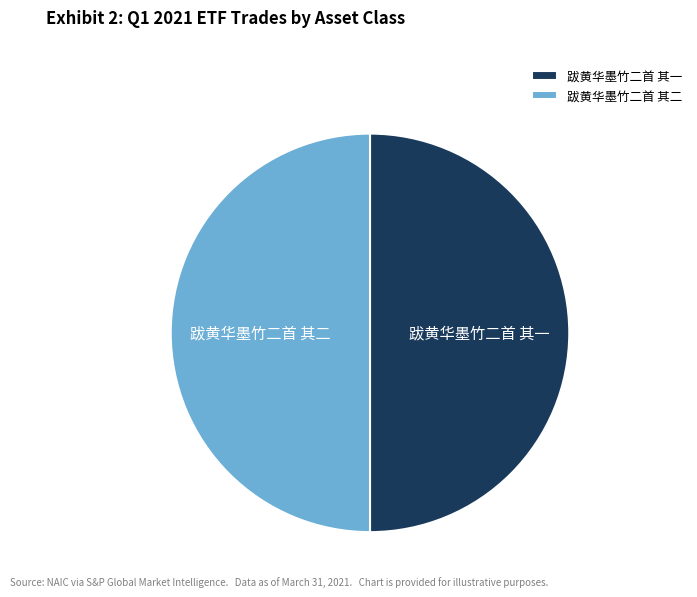

Approximately how many times larger is the value at 跋黄华墨竹二首 其一 compared to 跋黄华墨竹二首 其二?

1.0